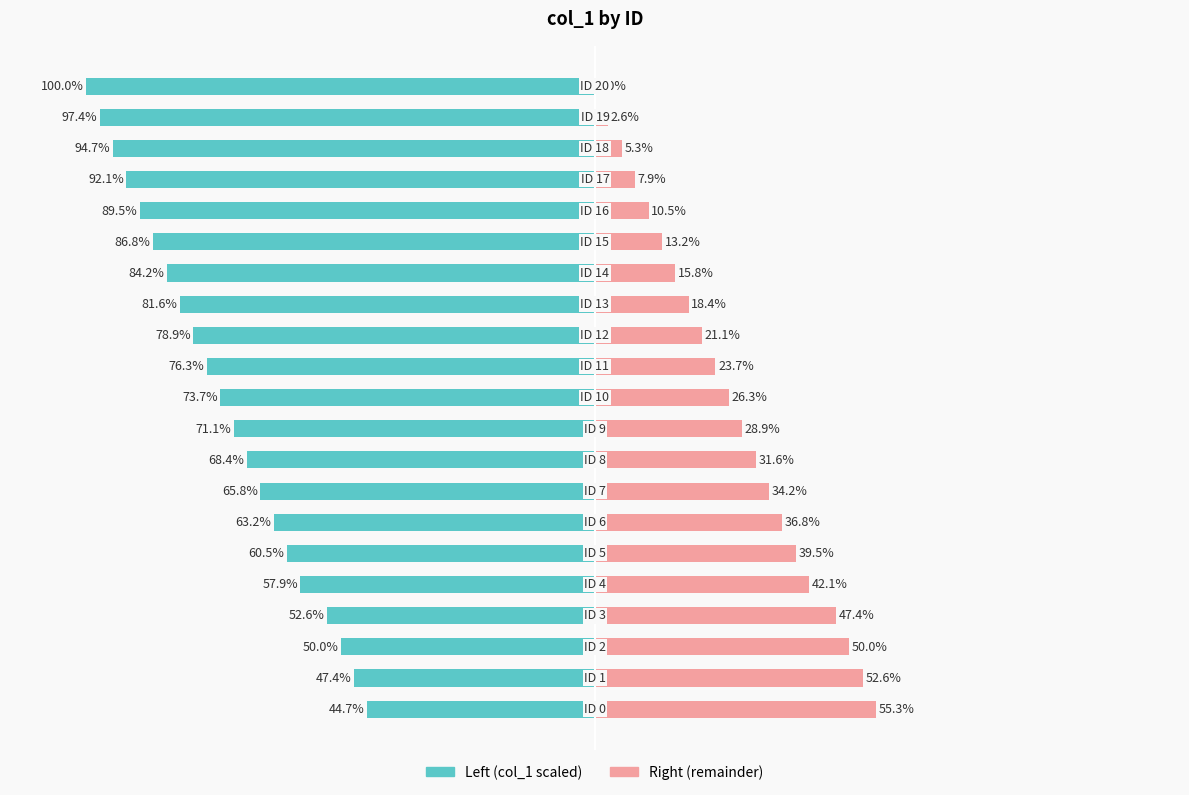

What are all the series names shown in the legend?

Left (col_1 scaled), Right (remainder)